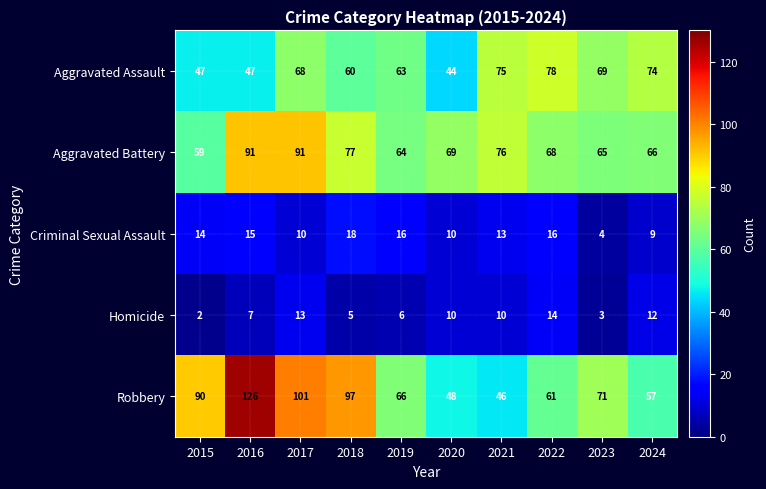

Read the Criminal Sexual Assault value at 2016.

15